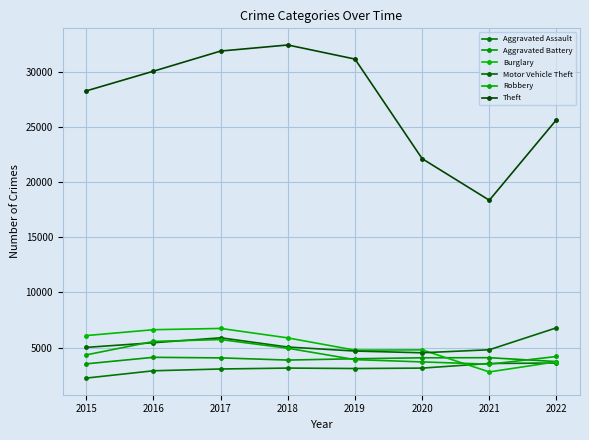

How many distinct data groups are displayed?

6